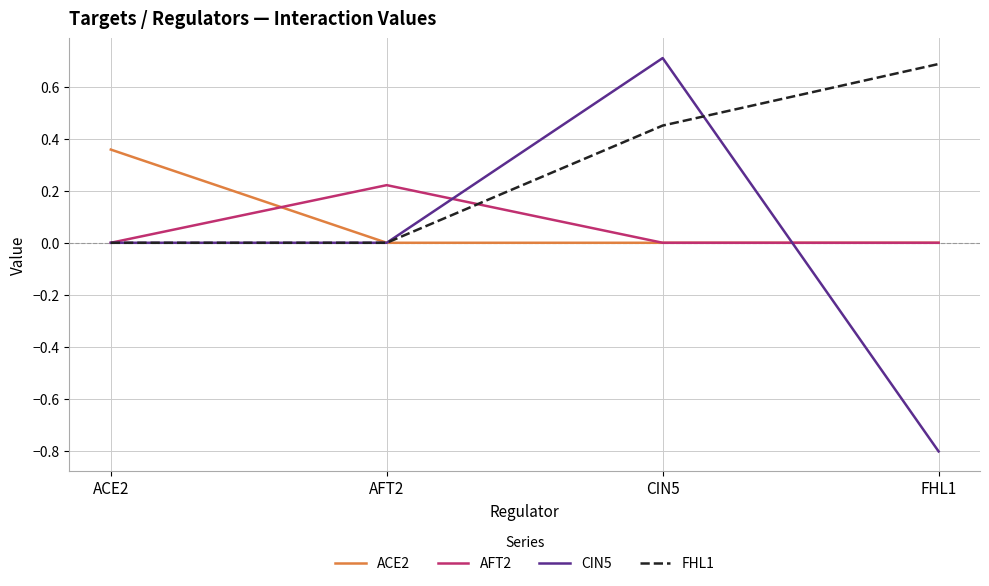

The ACE2 series shows -0.2 at AFT2. True or false?

False